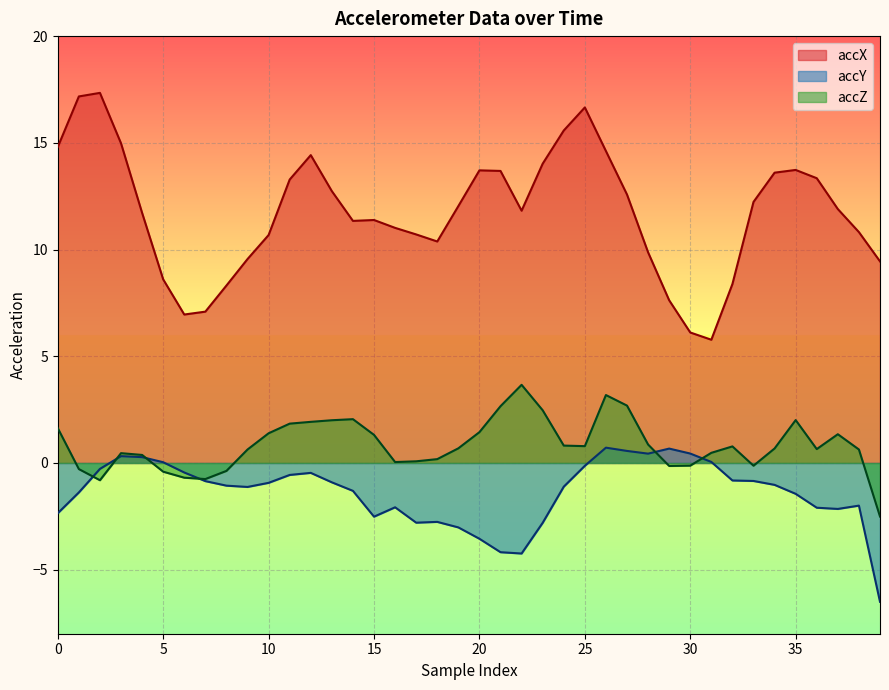

Which series has the largest total across all categories?

accX